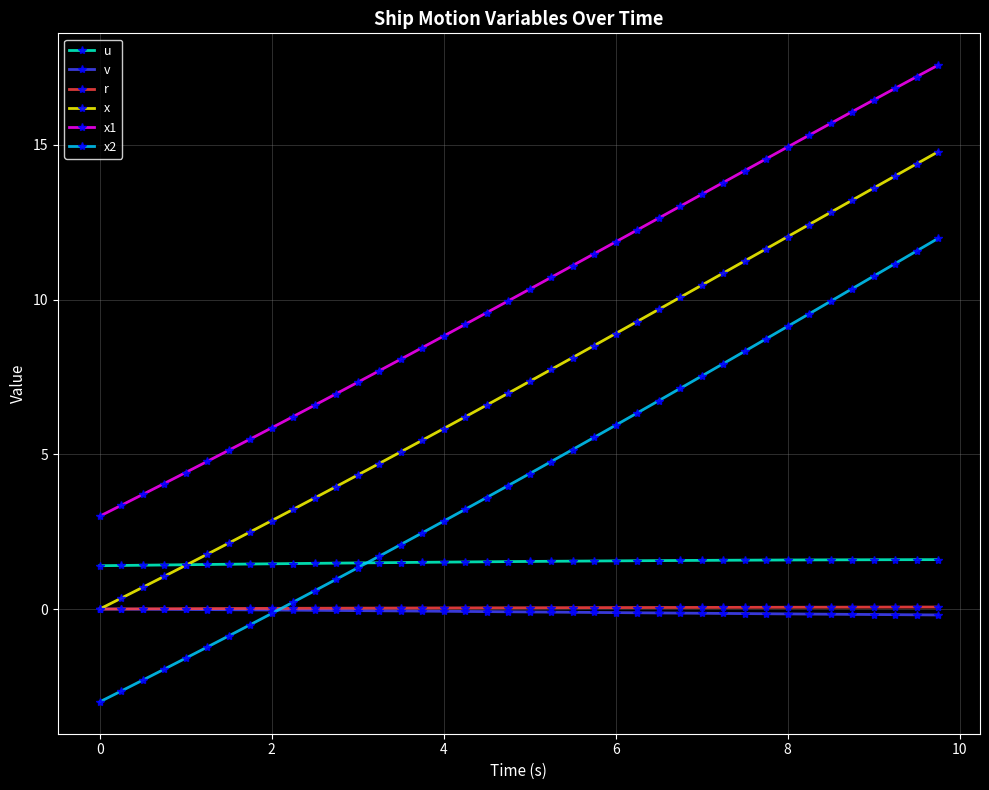

What is the greatest value displayed?

17.6